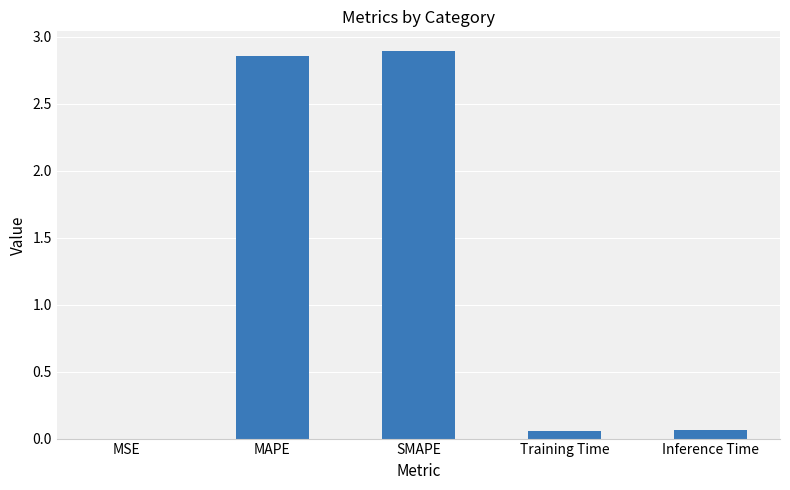

What is the sum of all values?

5.9